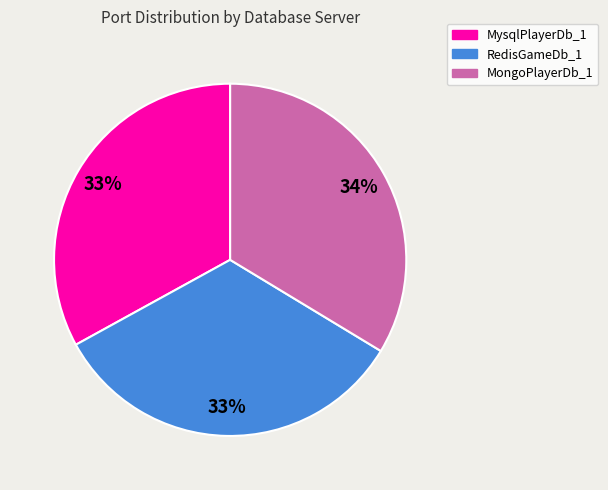

To the nearest percent, what is the average slice percentage?

33%